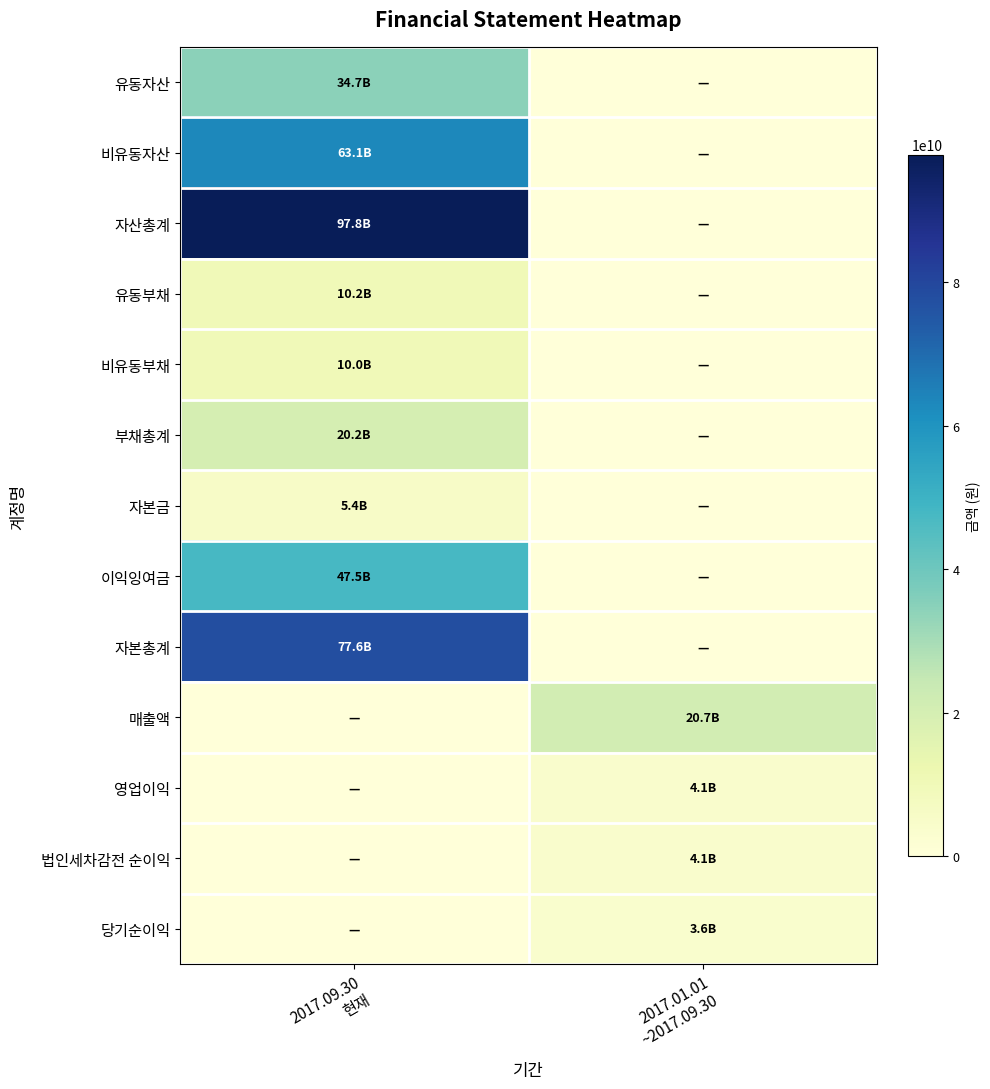

What is the spread (max minus min) of values at 2017.01.01
~2017.09.30?

20711693068